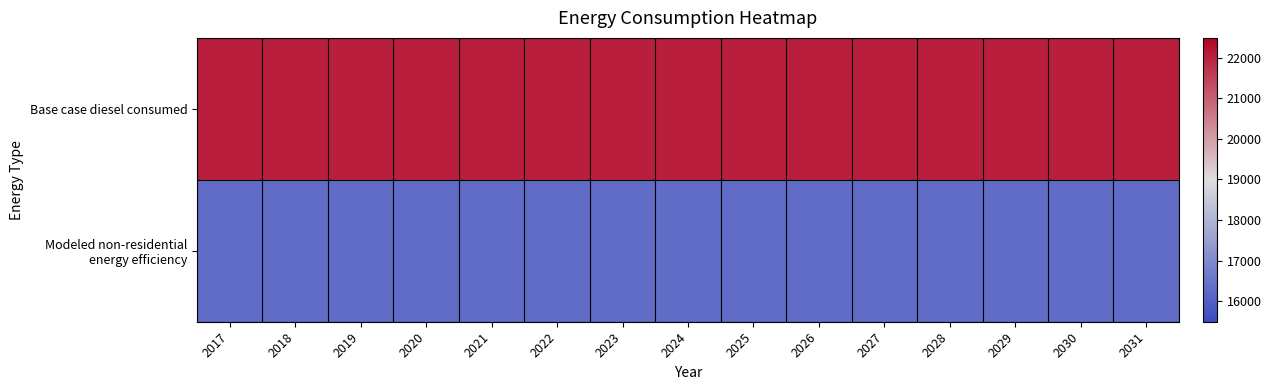

What is the total value across all series at 2027?

38354.5